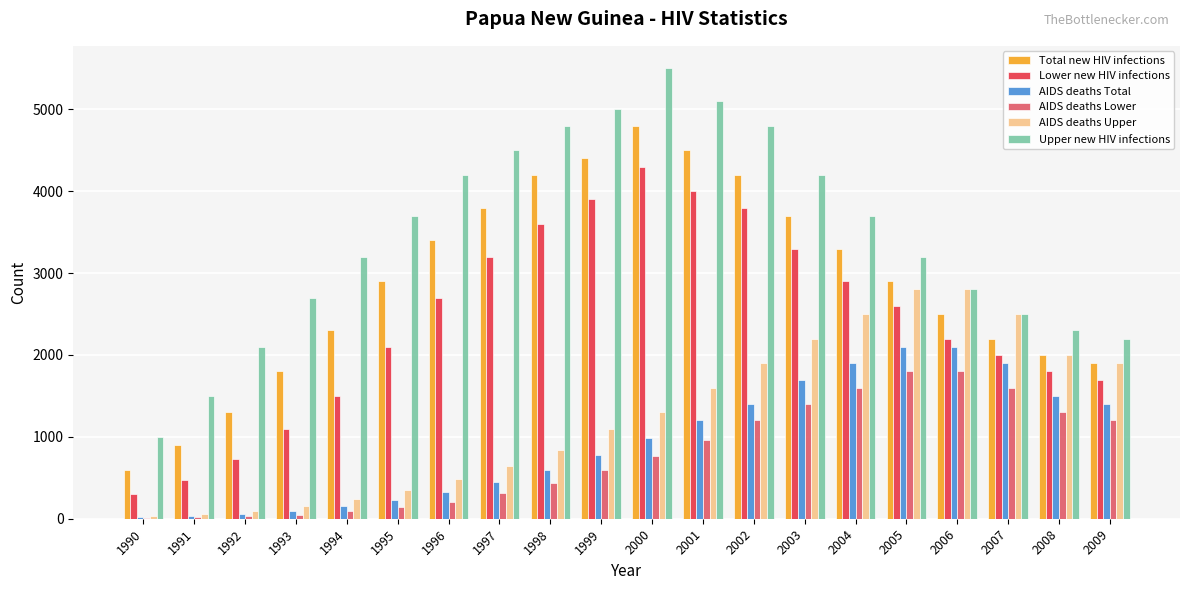

How many categories are shown in the chart?

20